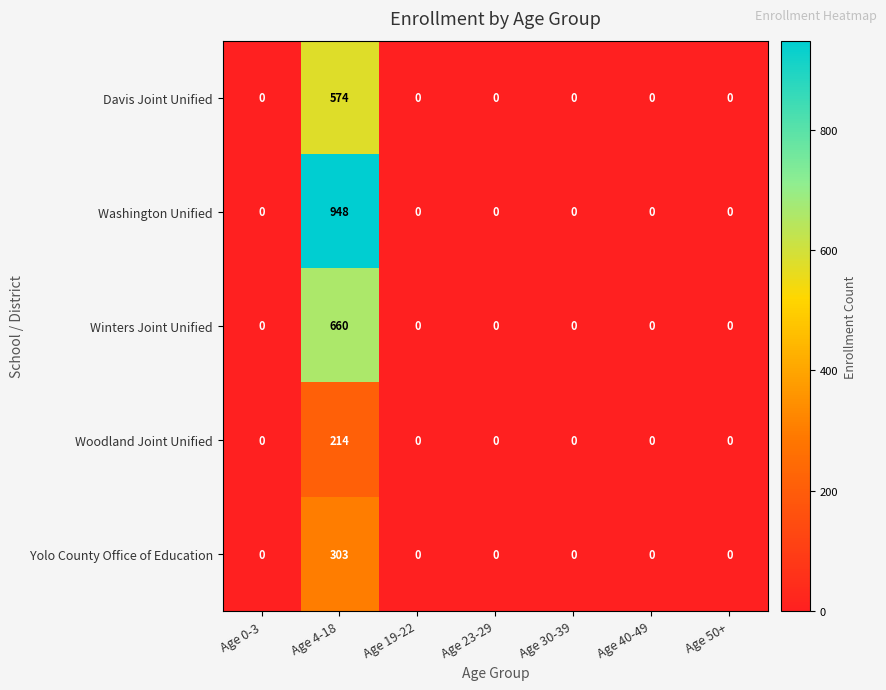

The Winters Joint Unified series shows 213 at Age 30-39. True or false?

False